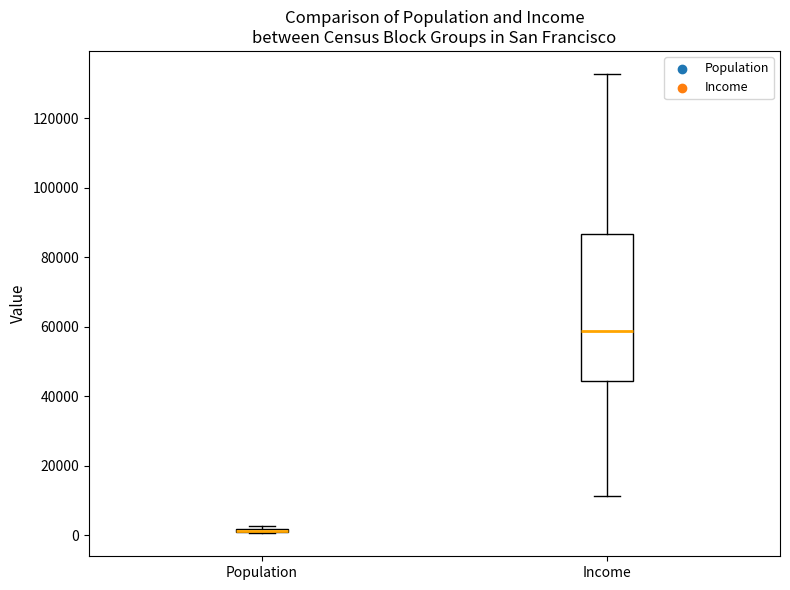

Reading left to right, read every box against the y-axis: the position of its median line, the range the box covers, and the ends of its whiskers. The values are not printed on the chart, so give them approximately, as read against the axis.

Population: box collapsed to a line at 2000, whiskers 0 to 2000
Income: median 58000, box 44000 to 86000, whiskers 12000 to 132000